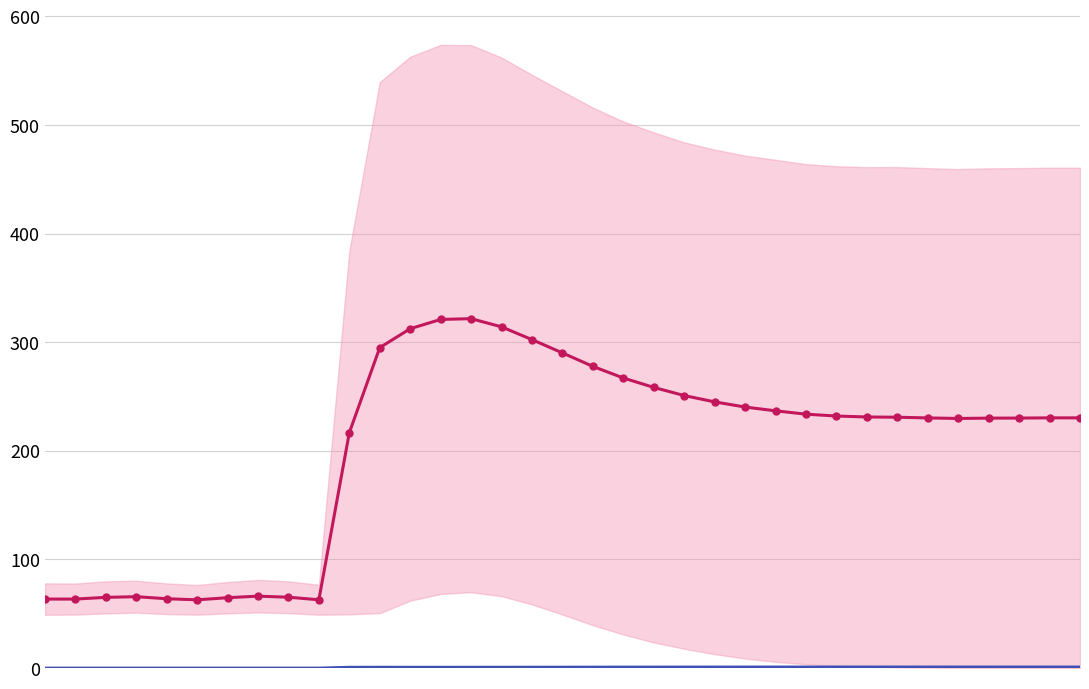

True or false: rate_dr and avg size (scaled) cross at least once.

False